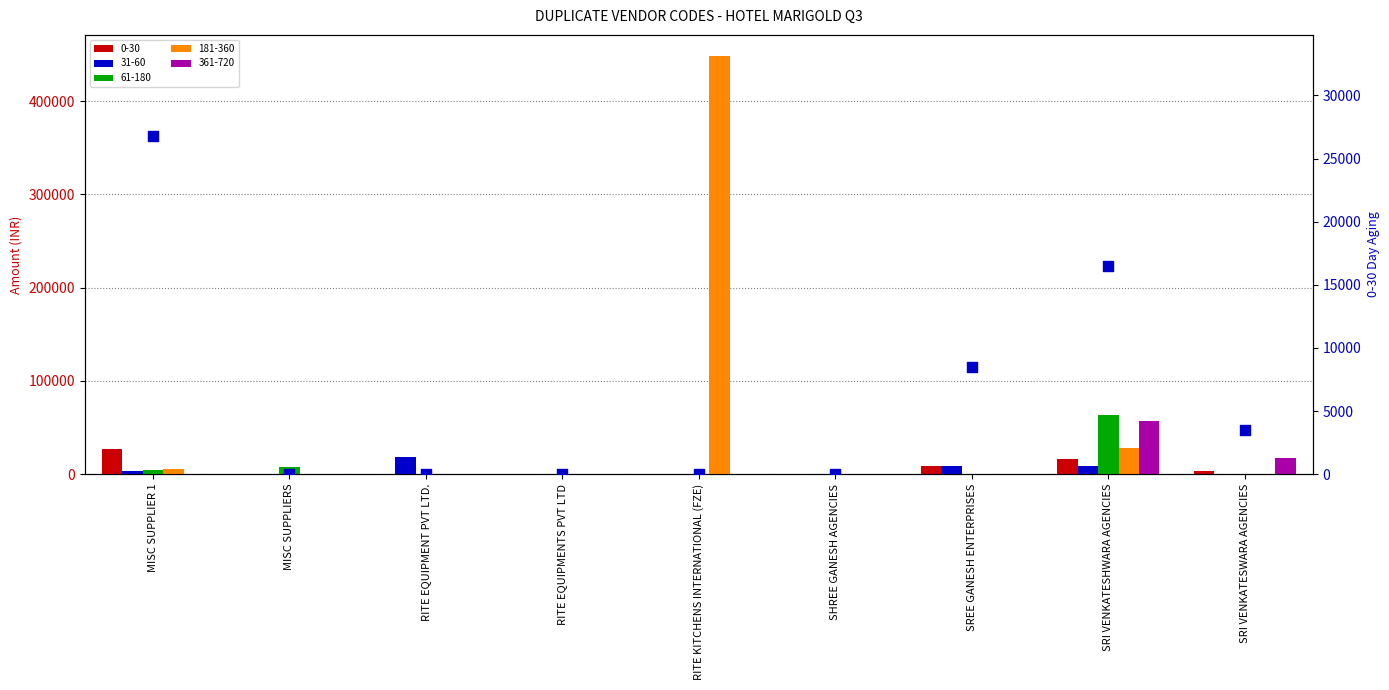

Between MISC SUPPLIER 1 and SREE GANESH ENTERPRISES, which is larger?

MISC SUPPLIER 1